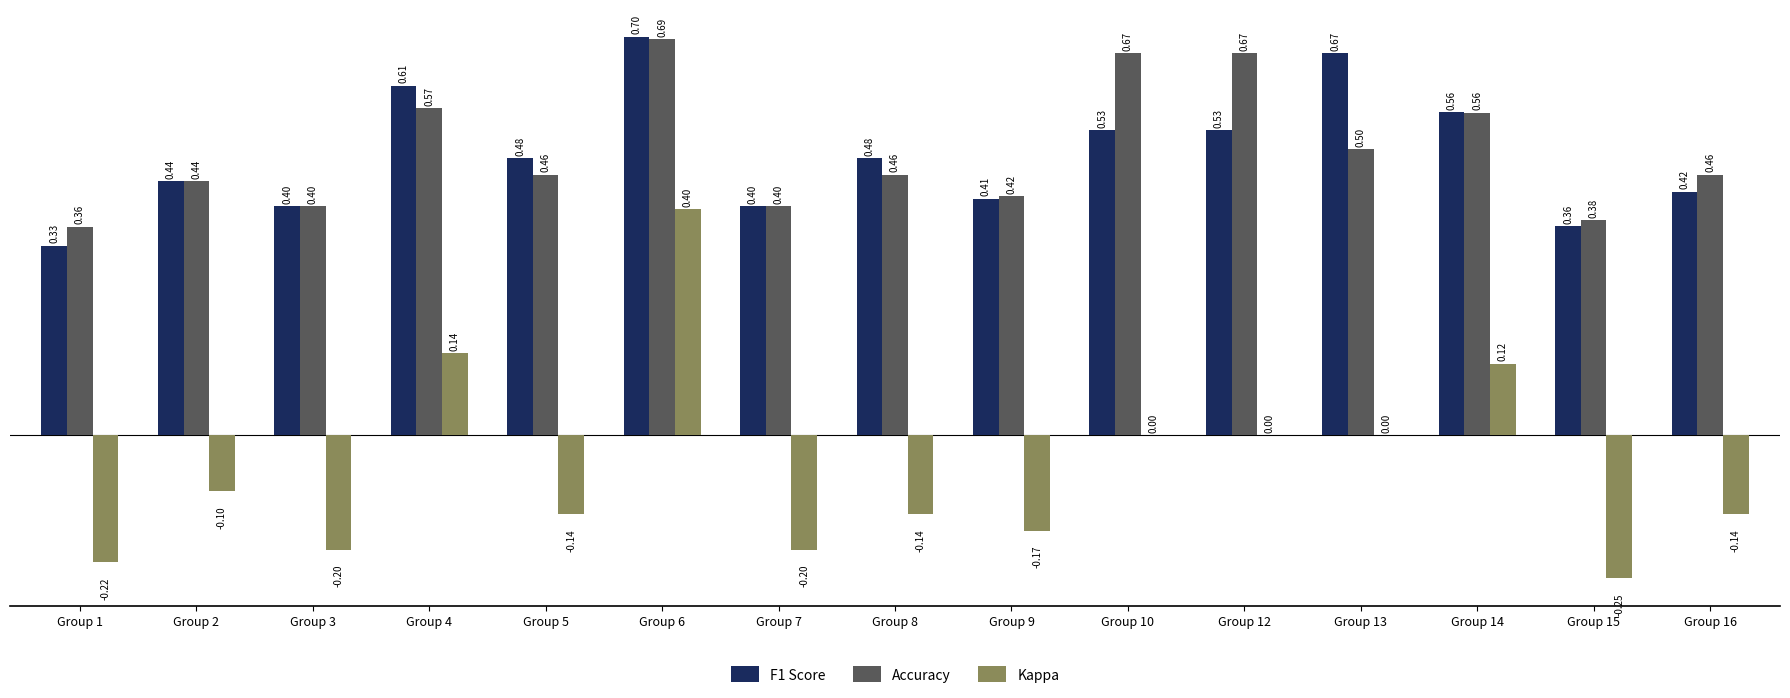

How many groups of bars are there?

15